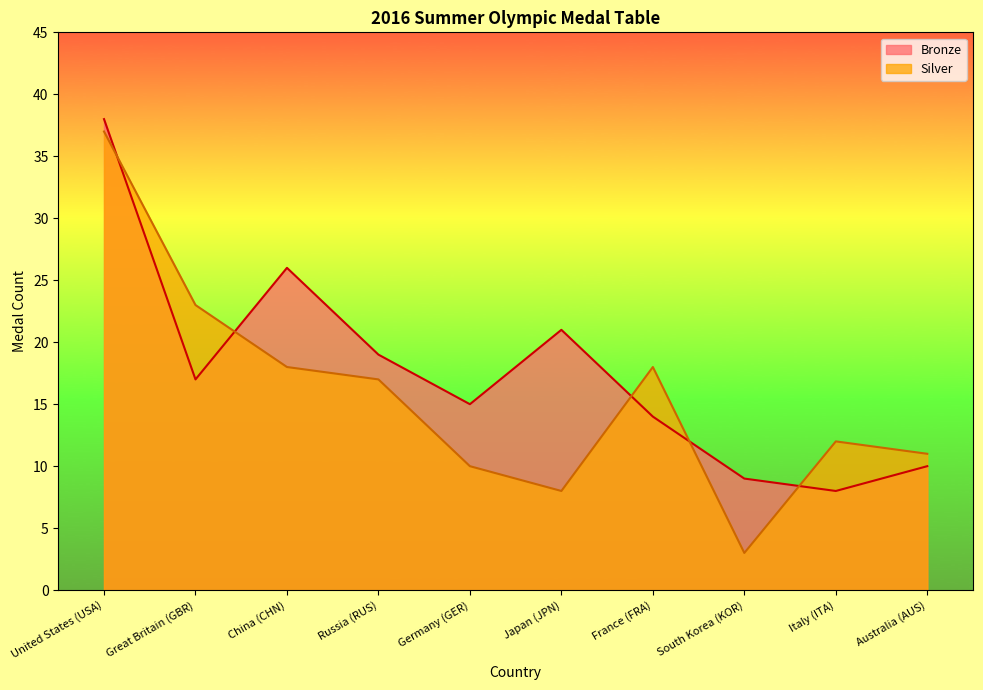

True or false: Bronze has a value of 8 at Italy (ITA).

True